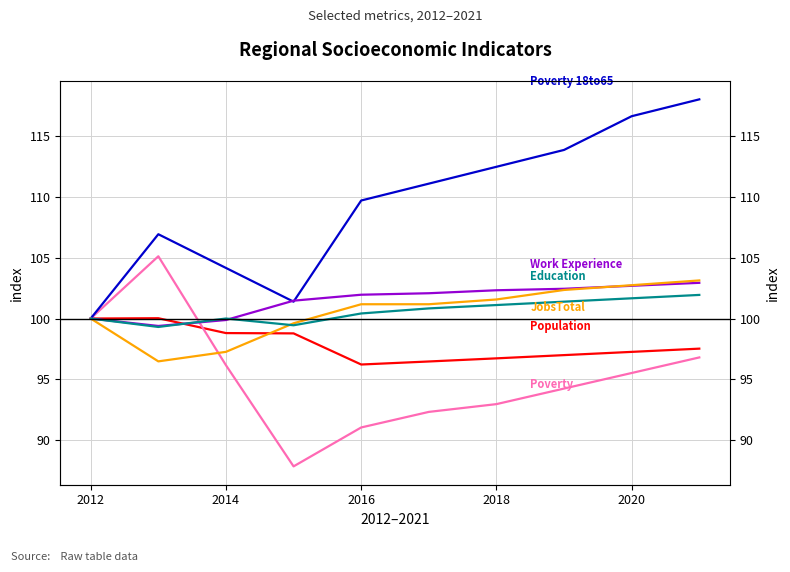

Reading right to left, what are all the values shown in this chart?

Population: 97.5	97.3	97.0	96.7	96.5	96.2	98.8	98.8	100.0	100.0
Poverty: 96.8	95.5	94.2	92.9	92.3	91.0	87.8	96.2	105.1	100.0
Poverty 18to65: 118.1	116.7	113.9	112.5	111.1	109.7	101.4	104.2	106.9	100.0
Work Experience: 102.9	102.7	102.5	102.3	102.1	102.0	101.5	99.9	99.4	100.0
JobsTotal: 103.1	102.7	102.4	101.6	101.2	101.2	99.6	97.3	96.5	100.0
Education: 101.9	101.7	101.4	101.1	100.8	100.4	99.4	100.0	99.3	100.0